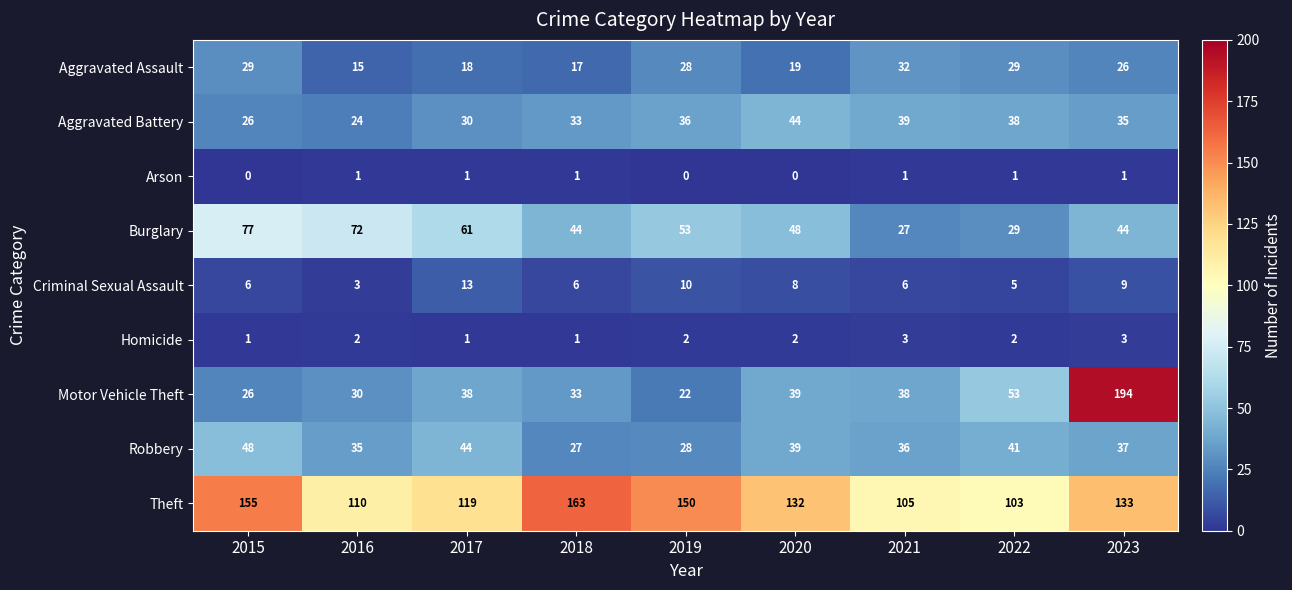

The value of Theft at 2023 is 133. True or false?

True